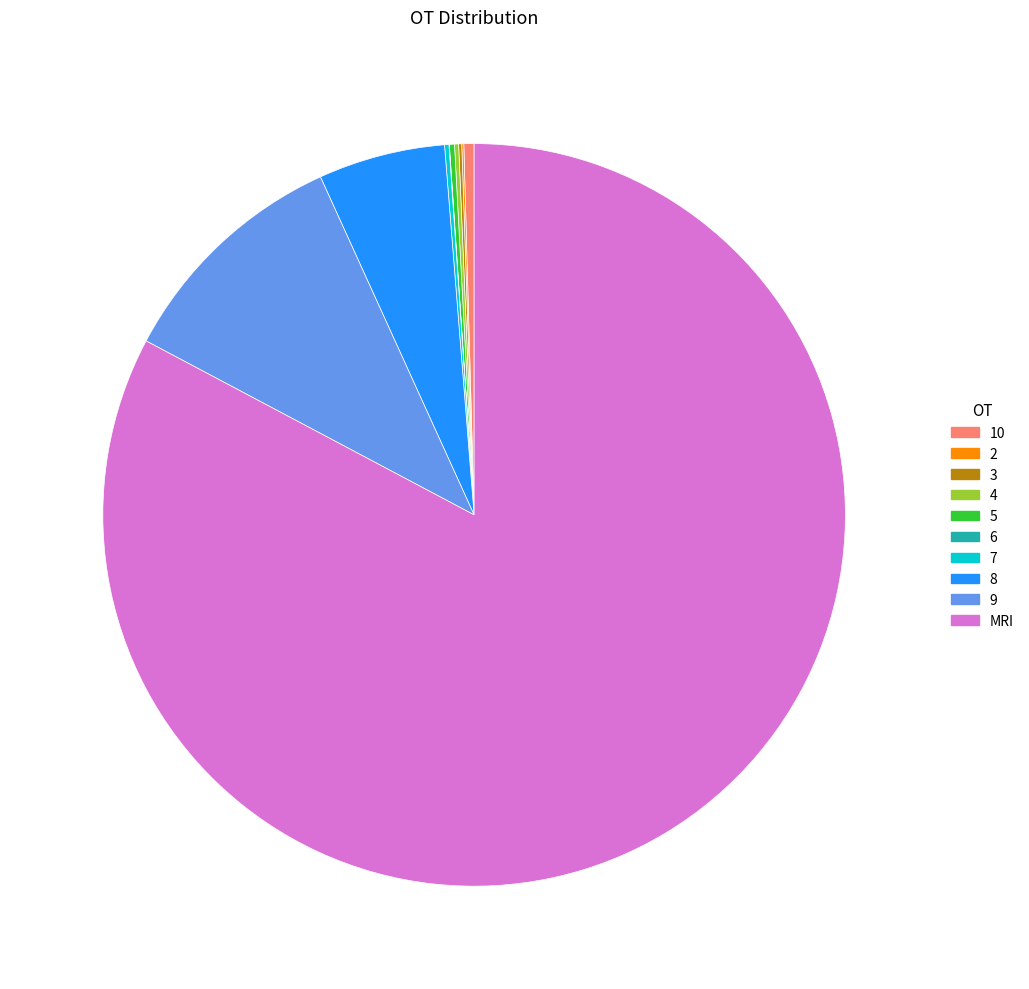

Is there any slice that represents more than half of the pie?

Yes